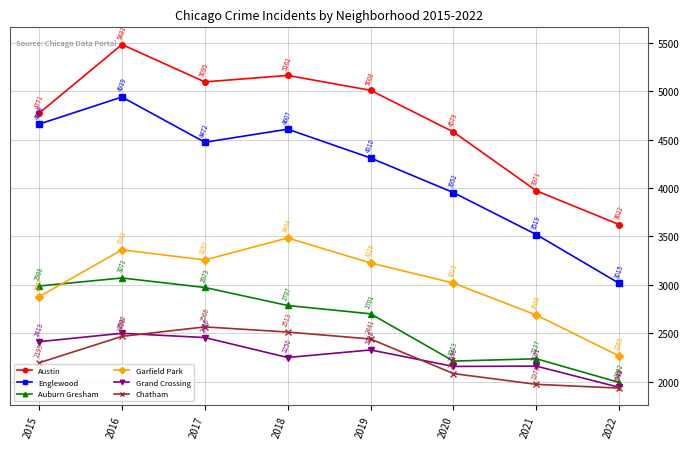

True or false: Grand Crossing has more than 2 points higher than both neighbors.

True